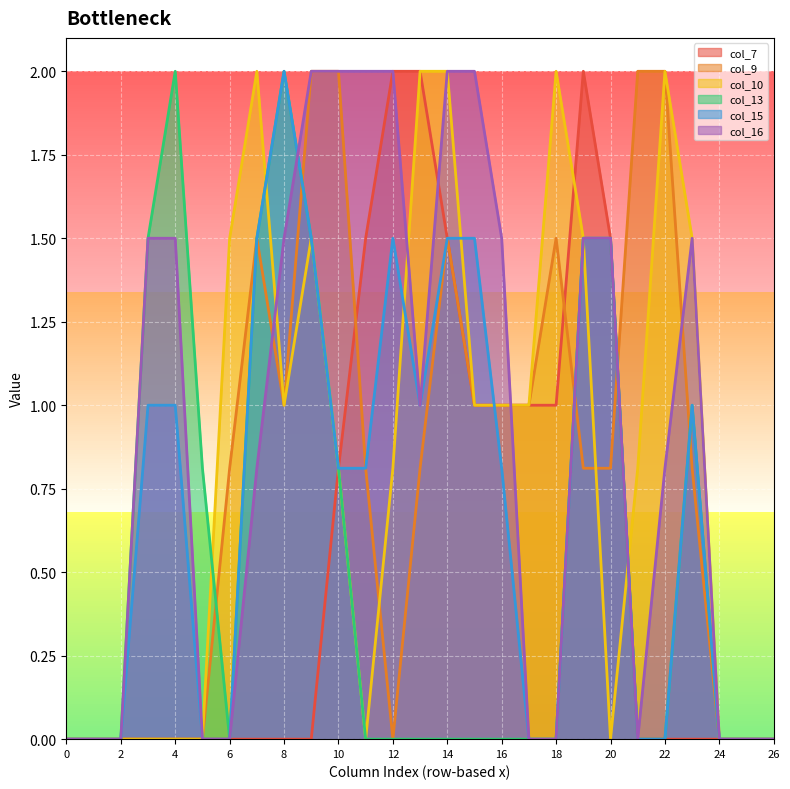

How many lines are shown in the chart?

6